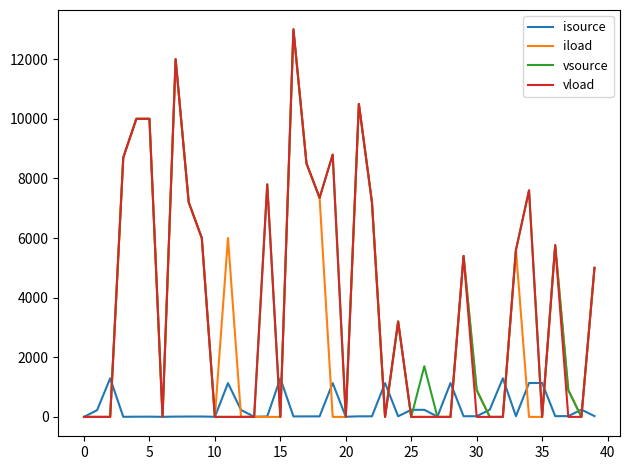

Does the chart have visible grid lines?

No